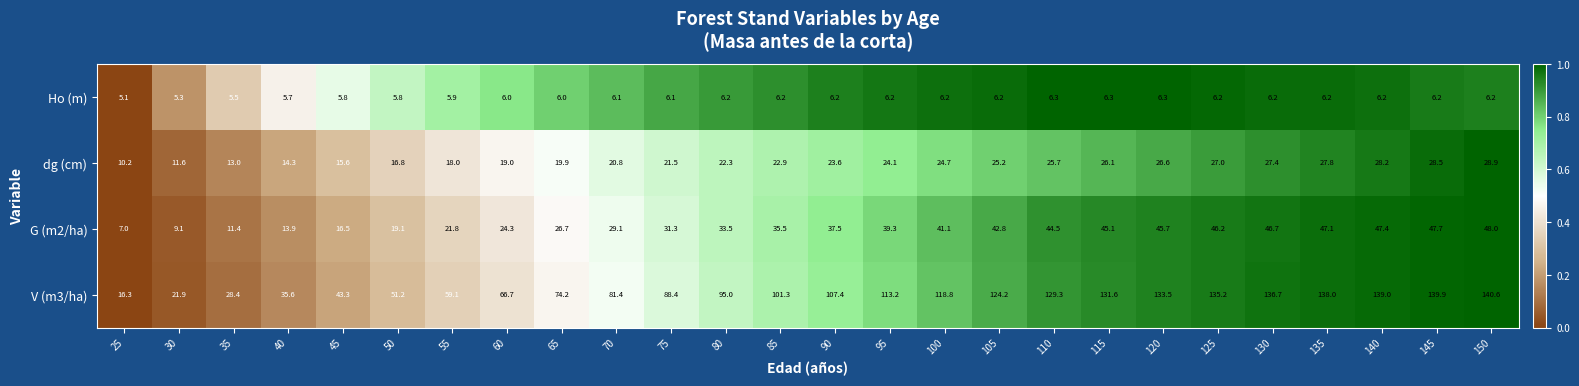

What is the sum of all V (m3/ha) values?

2450.2